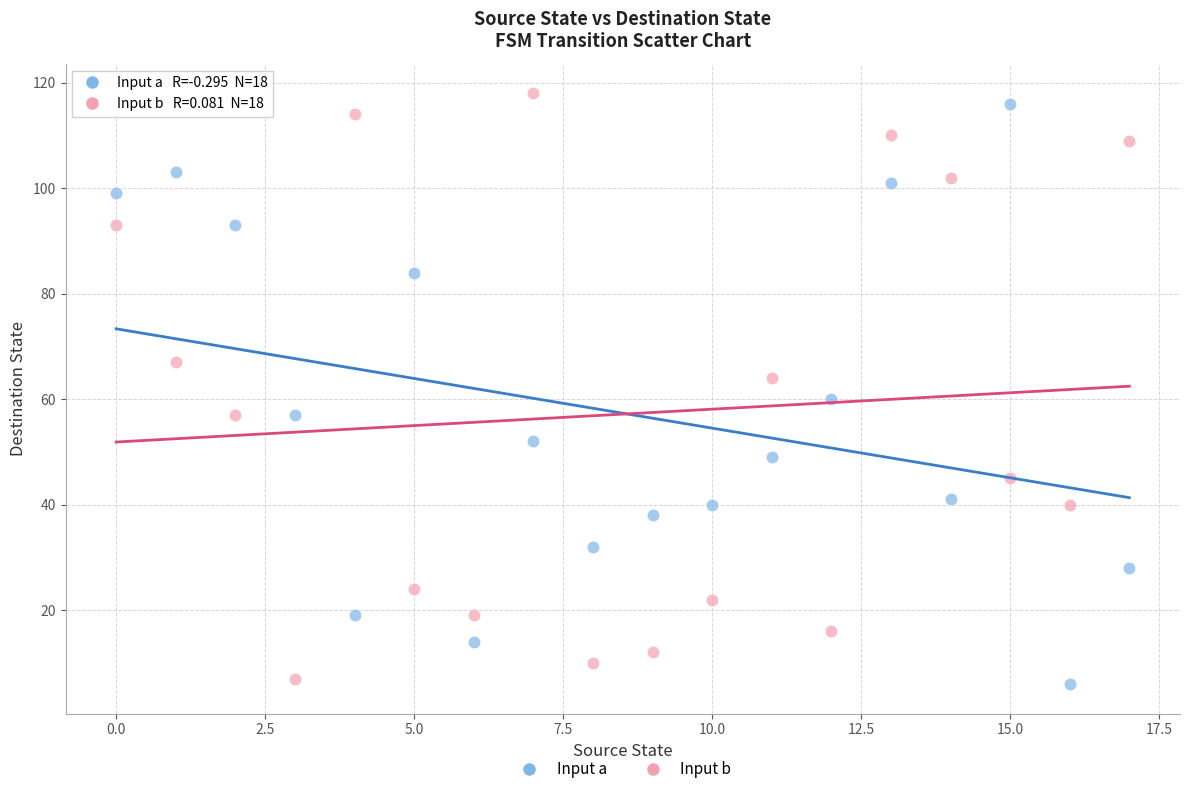

Which series reaches the minimum Y coordinate?

Input a